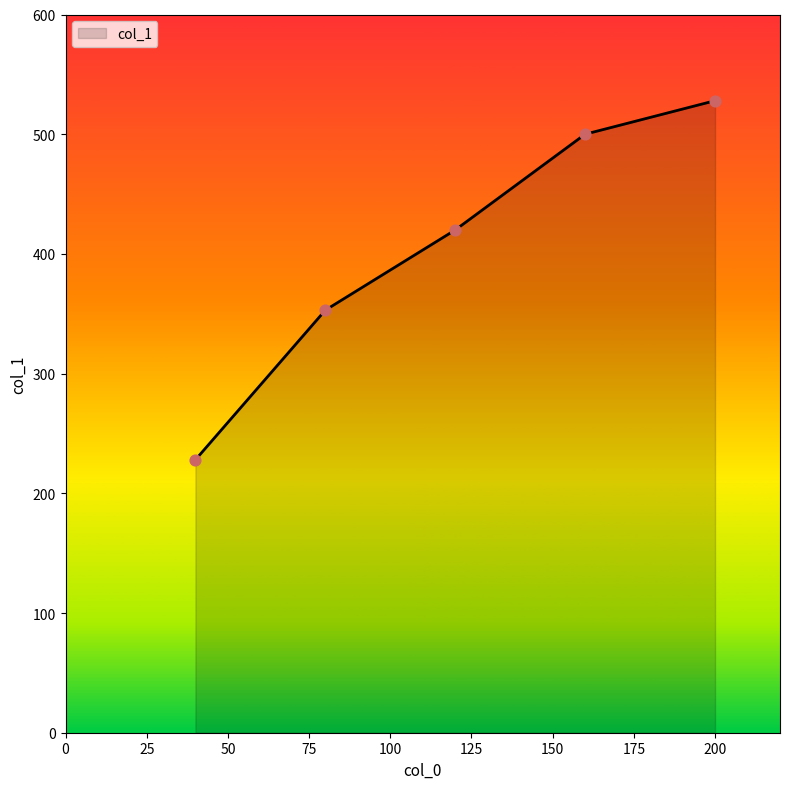

What is the difference between the second highest and minimum values?

272